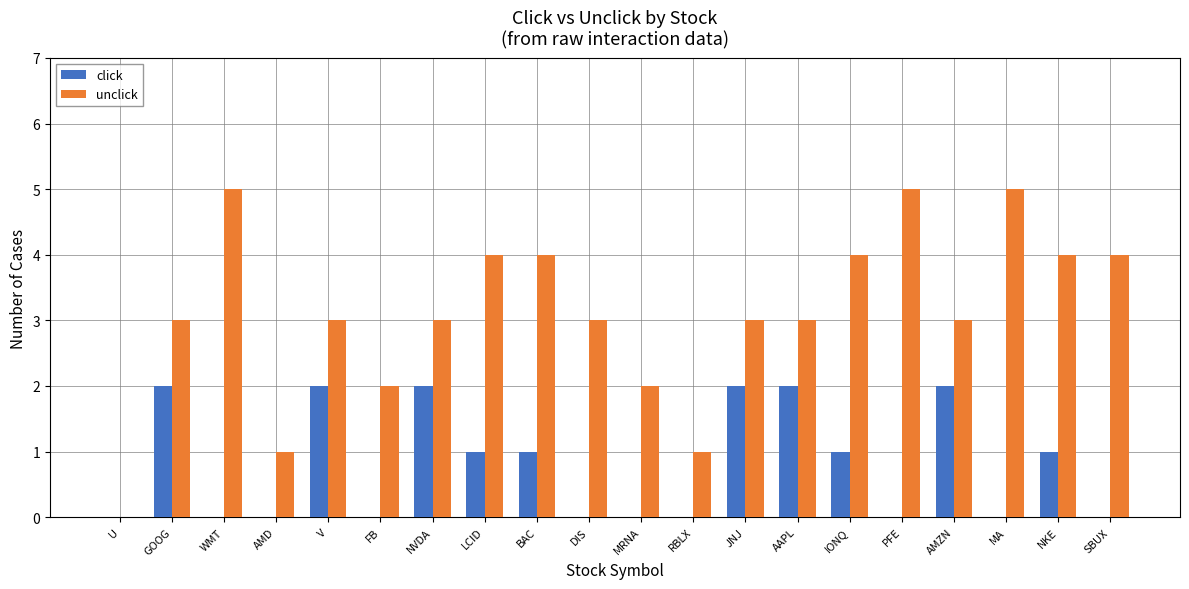

What is the difference between the unclick values at MRNA and IONQ?

2